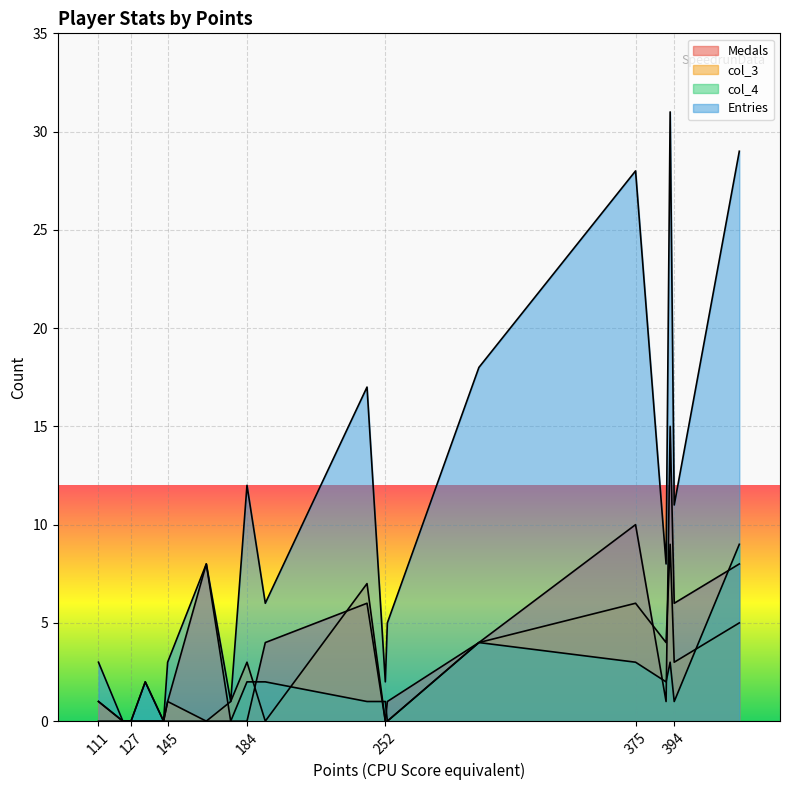

What is the total value across all series at 134?

4